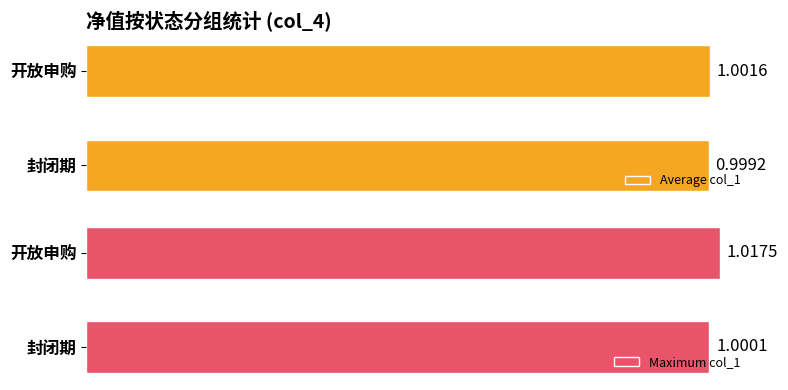

Which category has the highest value in the Maximum col_1 series?

开放申购